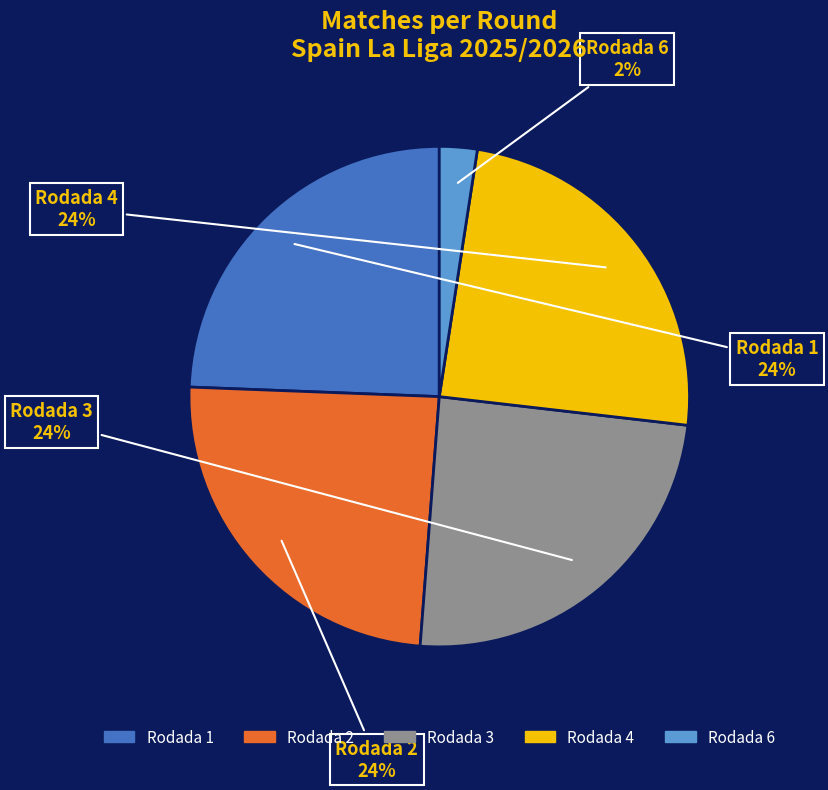

To the nearest percent, what percentage of the pie is Rodada 3?

24%